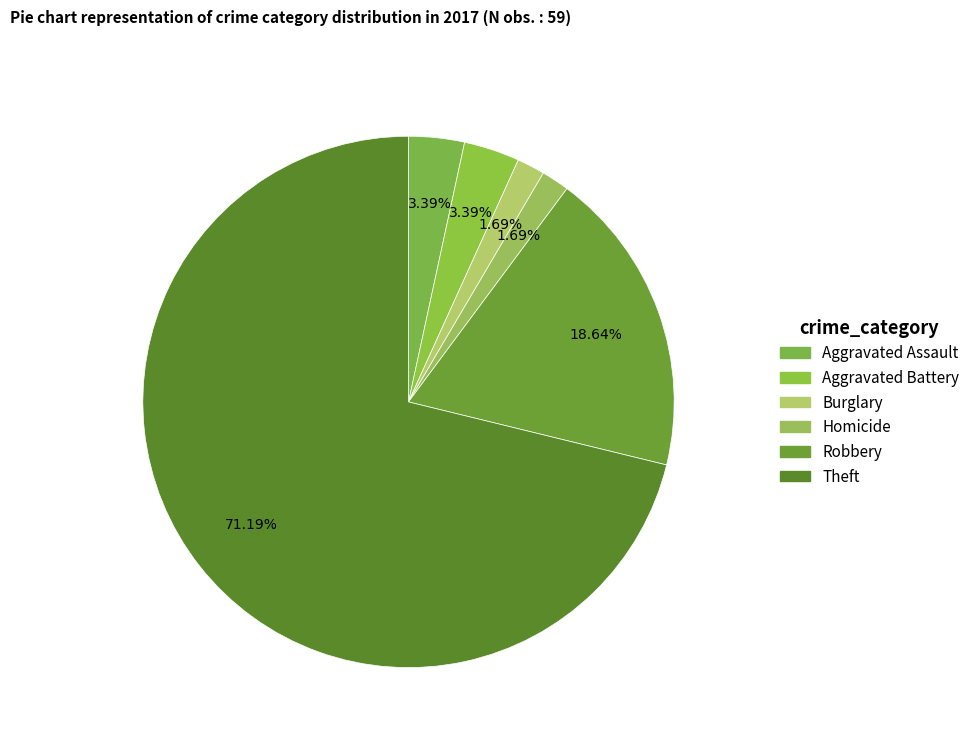

Which slice represents more than half of the pie?

Theft